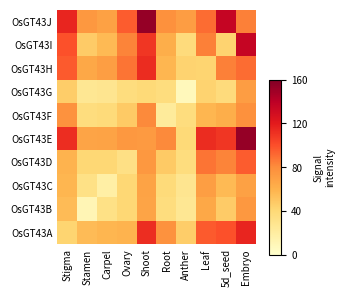

At which category is the sum across all series the highest?

Embryo